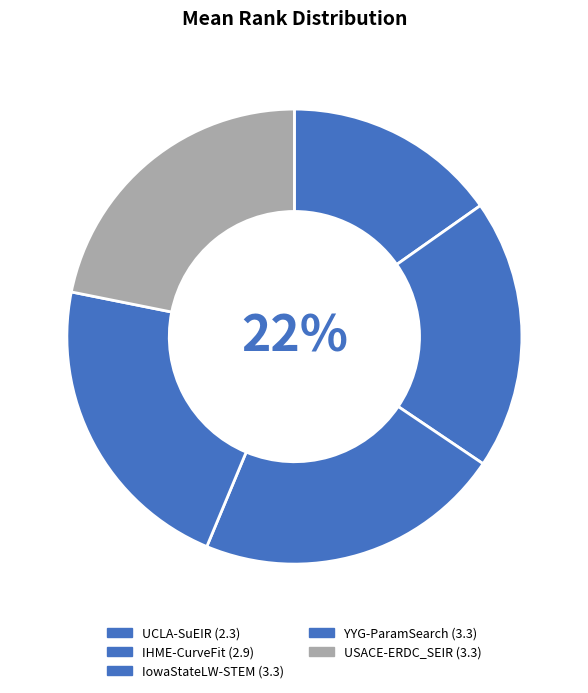

To the nearest percent, what portion does IHME-CurveFit represent?

19%